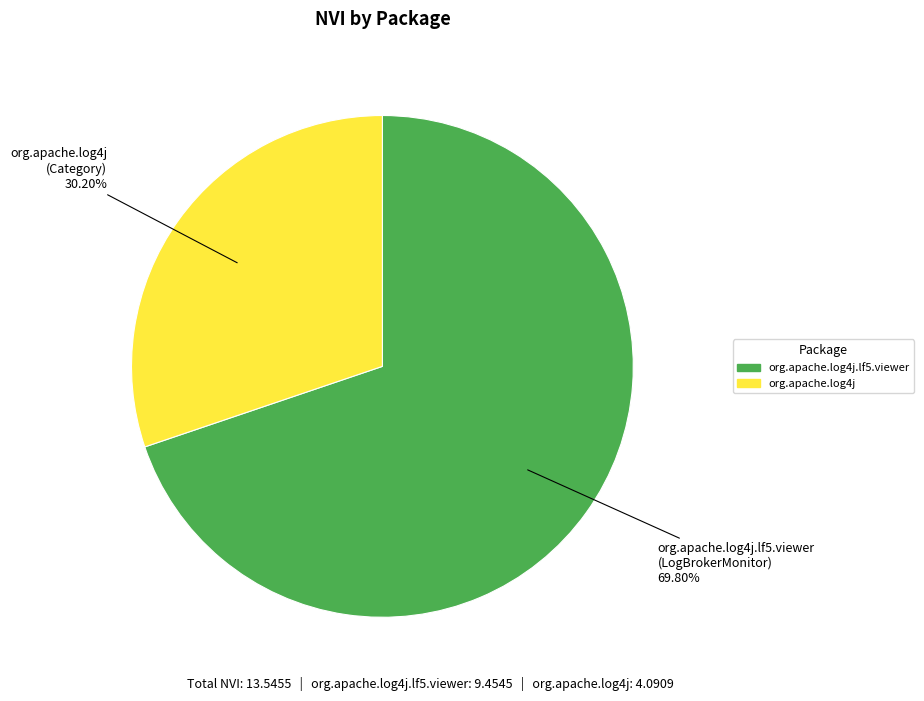

Is there a majority slice in this chart?

Yes